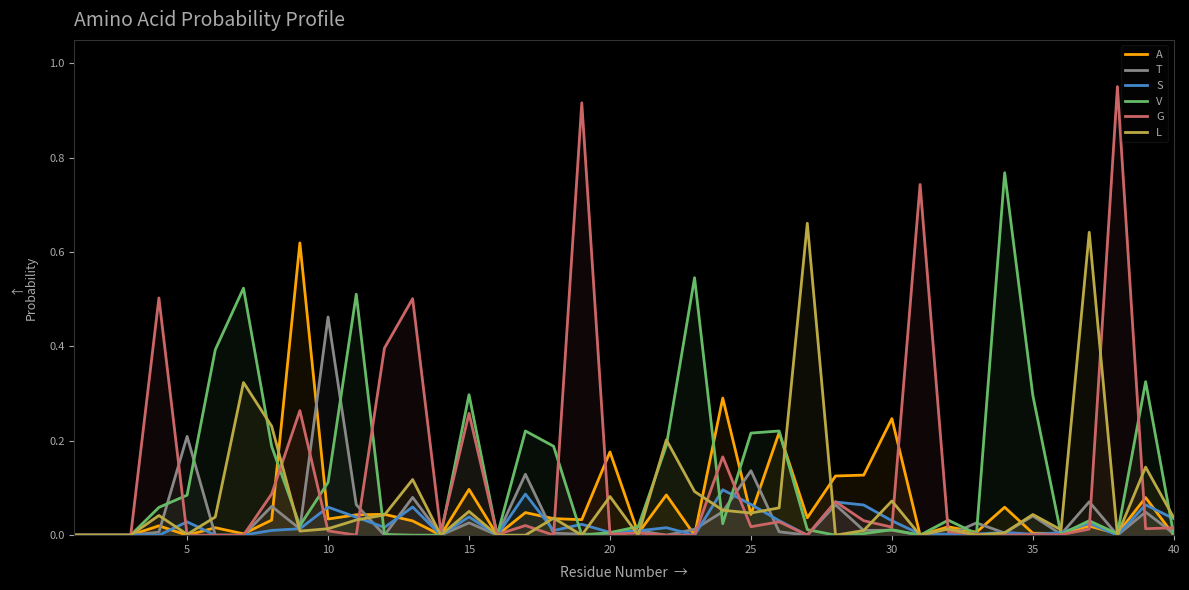

Is it true that G equals 0.0 at 20?

True